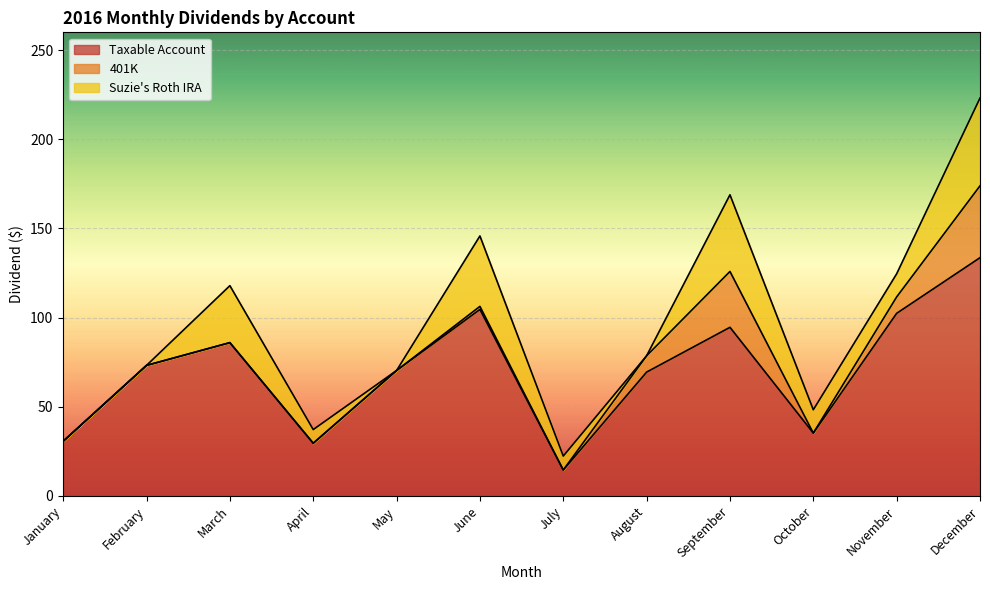

How many lines are shown in the chart?

3